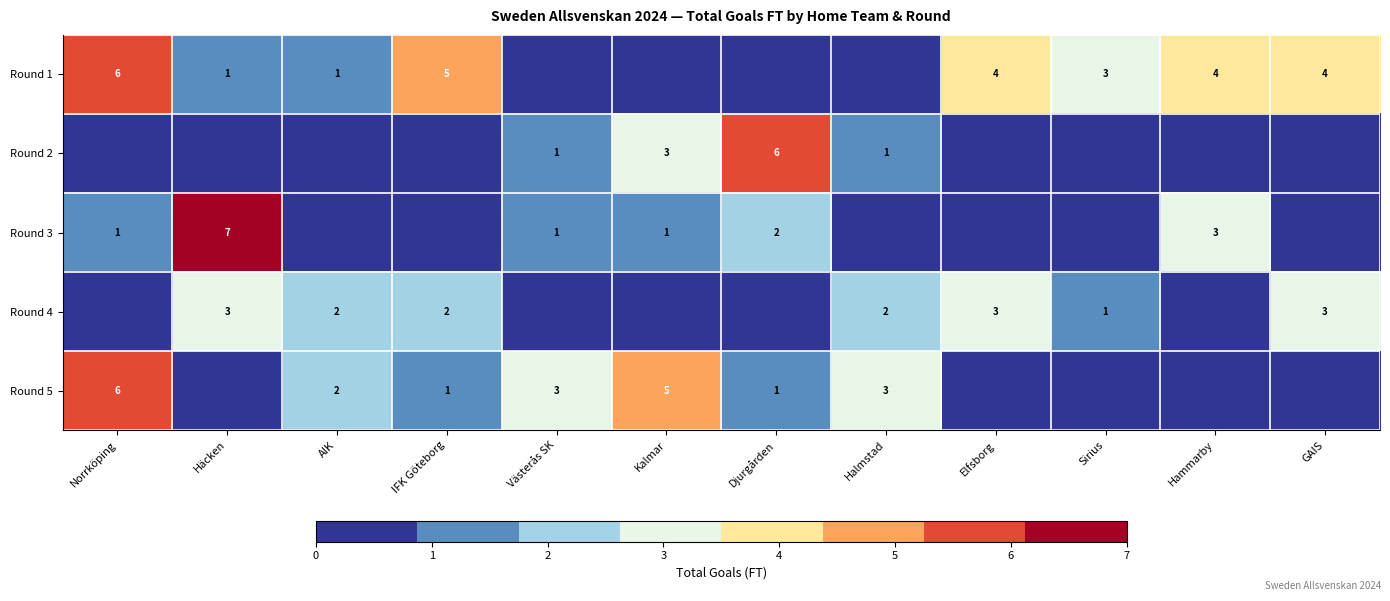

True or false: Round 5 has a value of 5 at Halmstad.

False